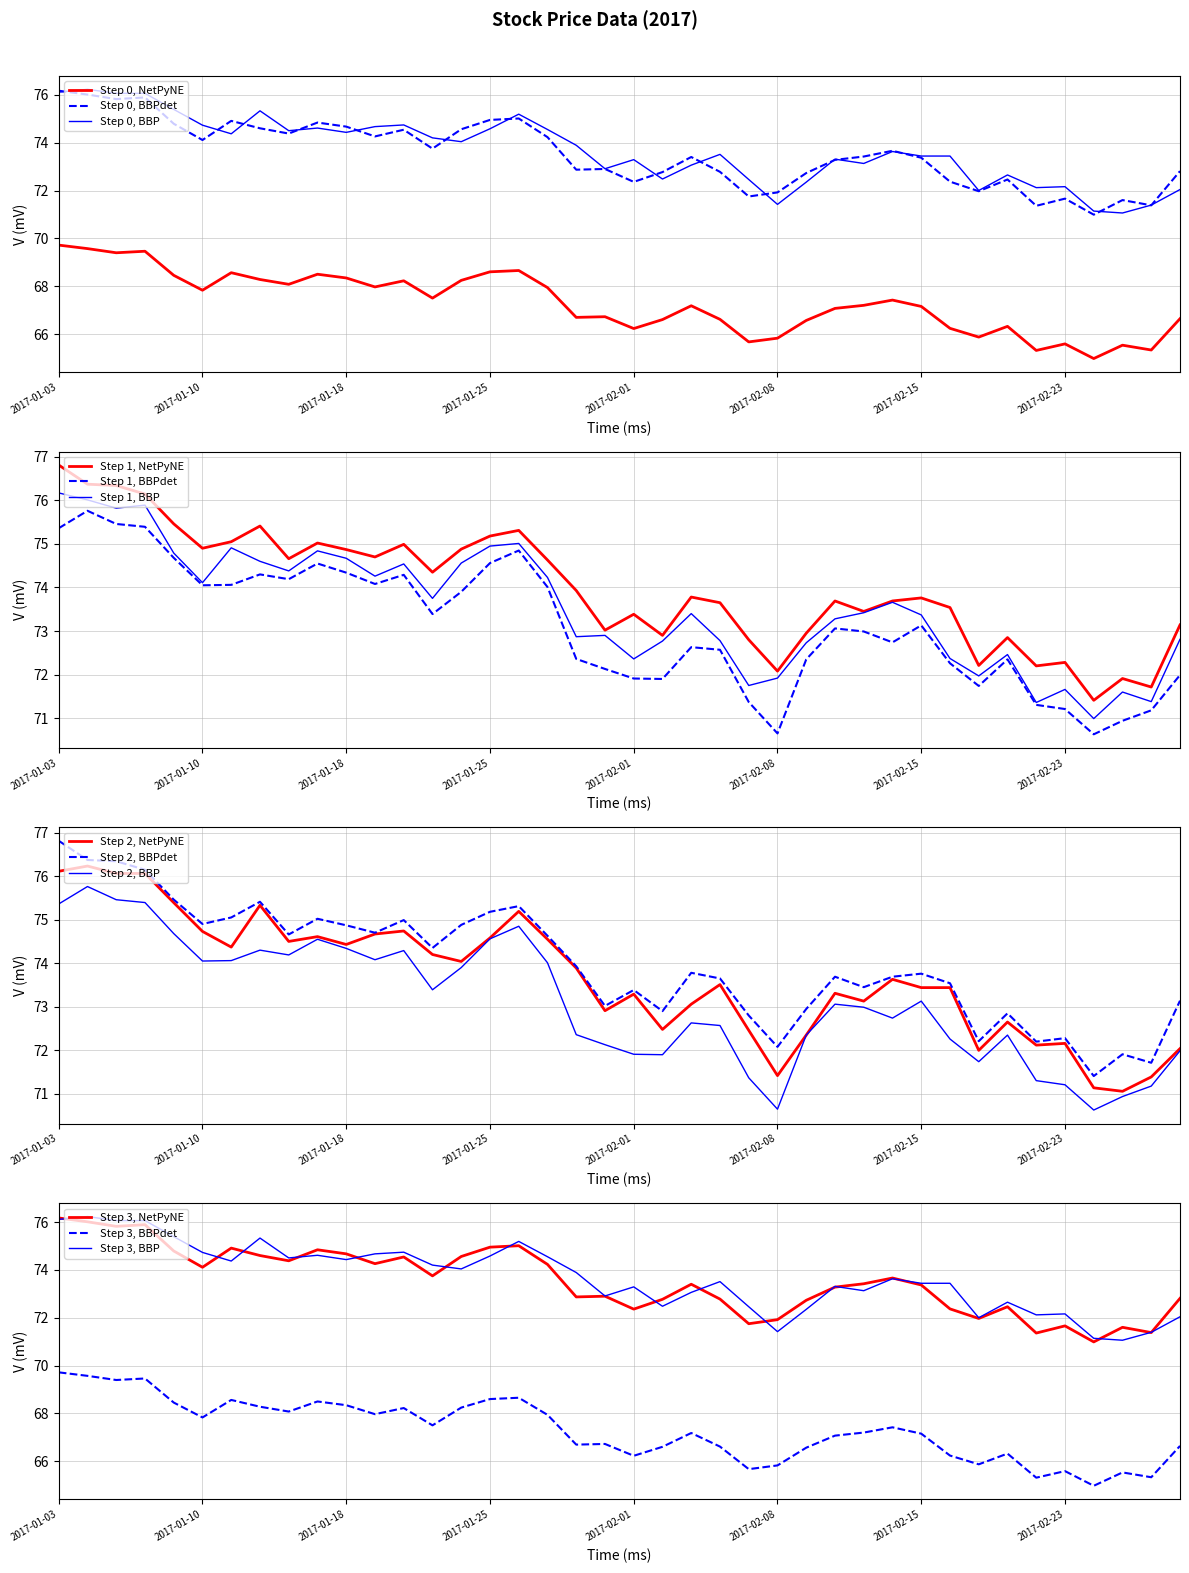

The Step 1, BBPdet series shows 75.4 at 2017-01-03. True or false?

True